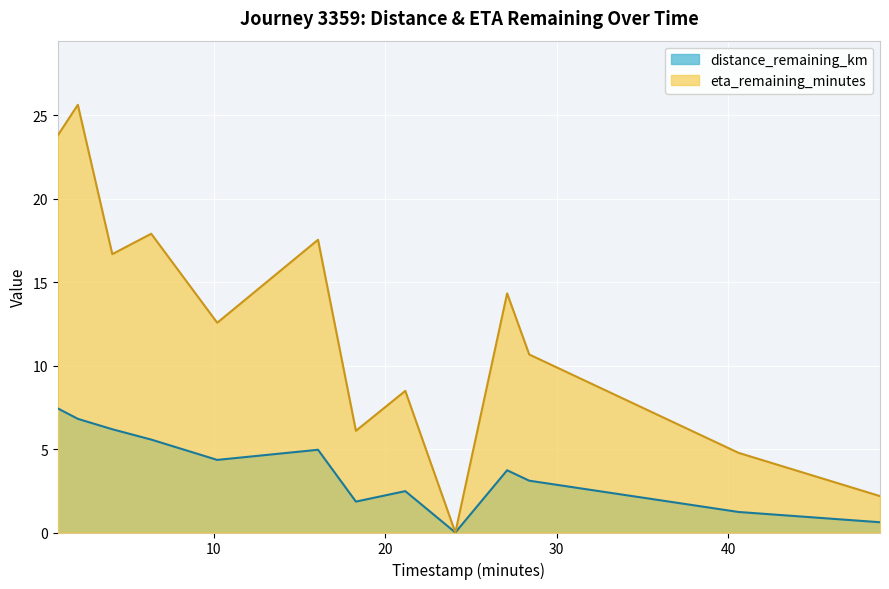

At which category does distance_remaining_km reach its first local peak?

16.08